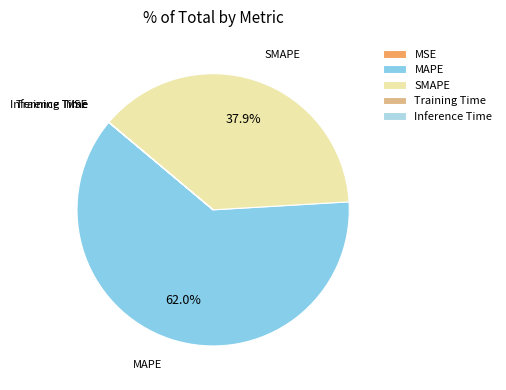

What percentage do SMAPE and MAPE together represent?

100.0%